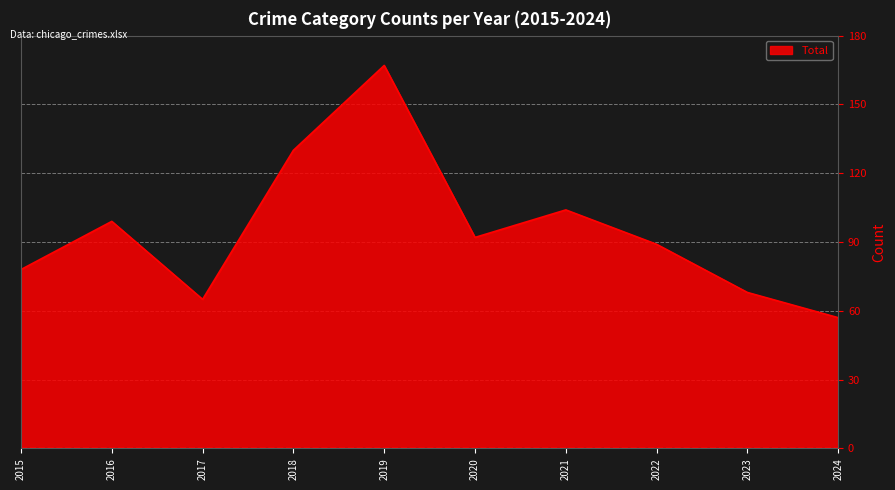

What is the difference between the maximum and minimum values?

110